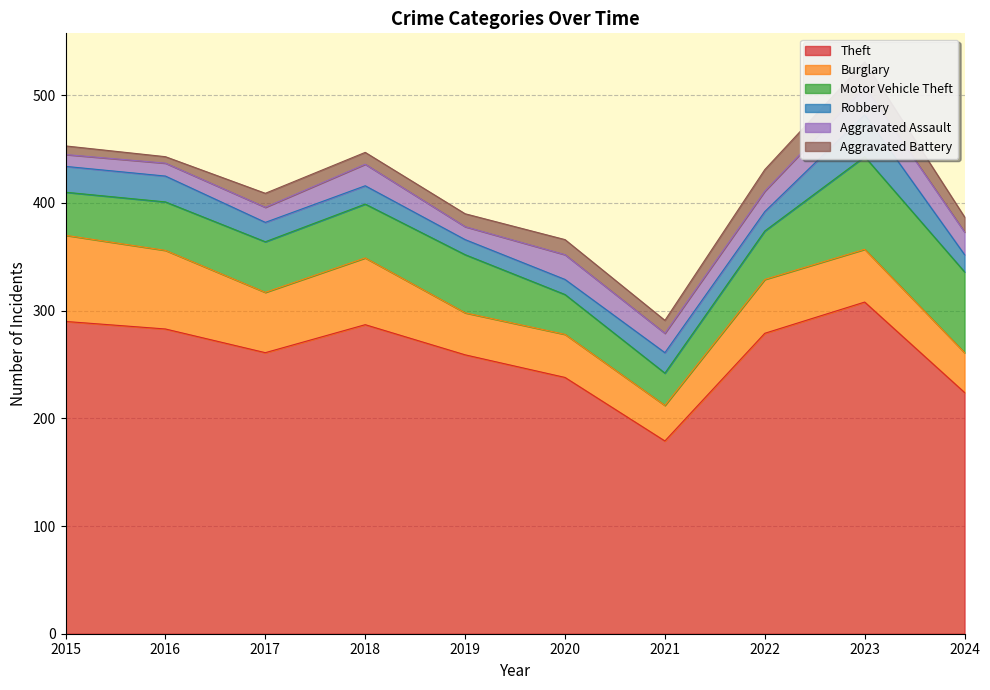

How many series are shown in this chart?

6